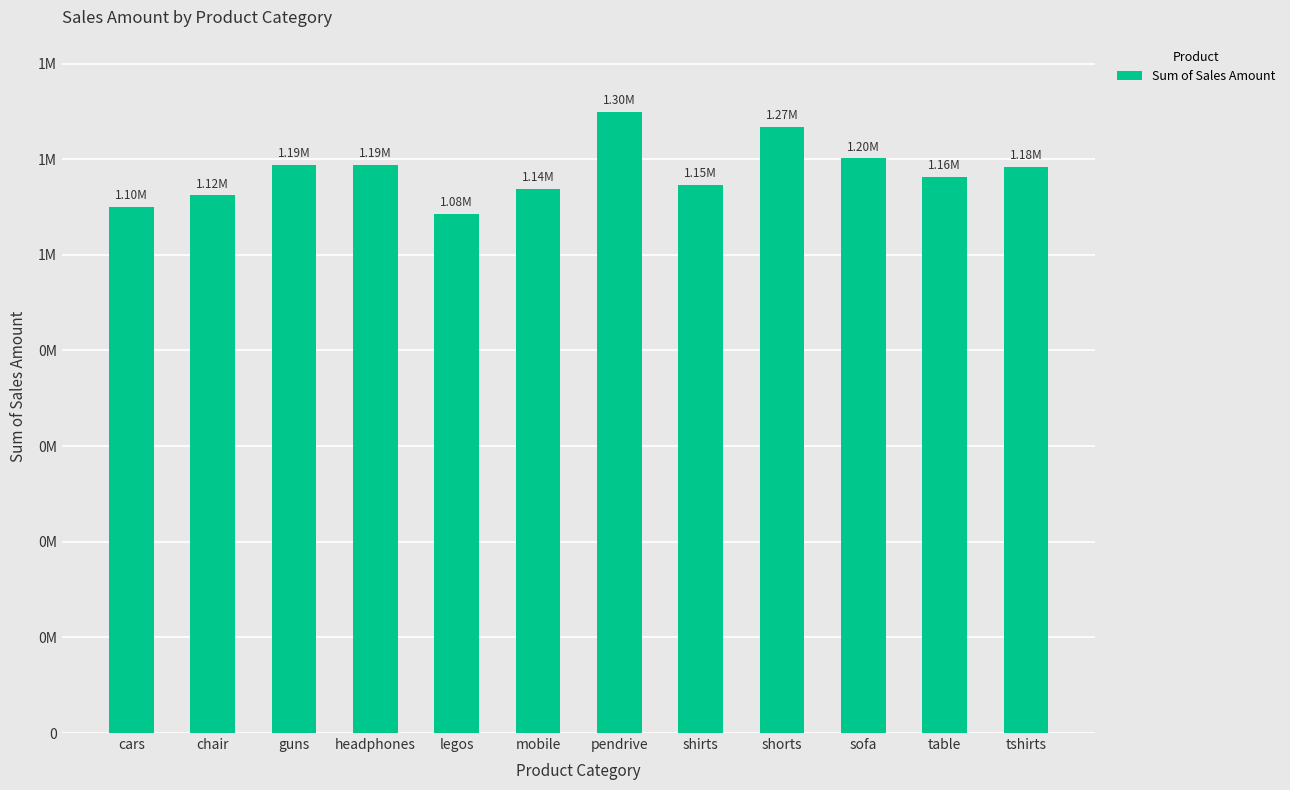

What is the smallest value displayed?

1084854